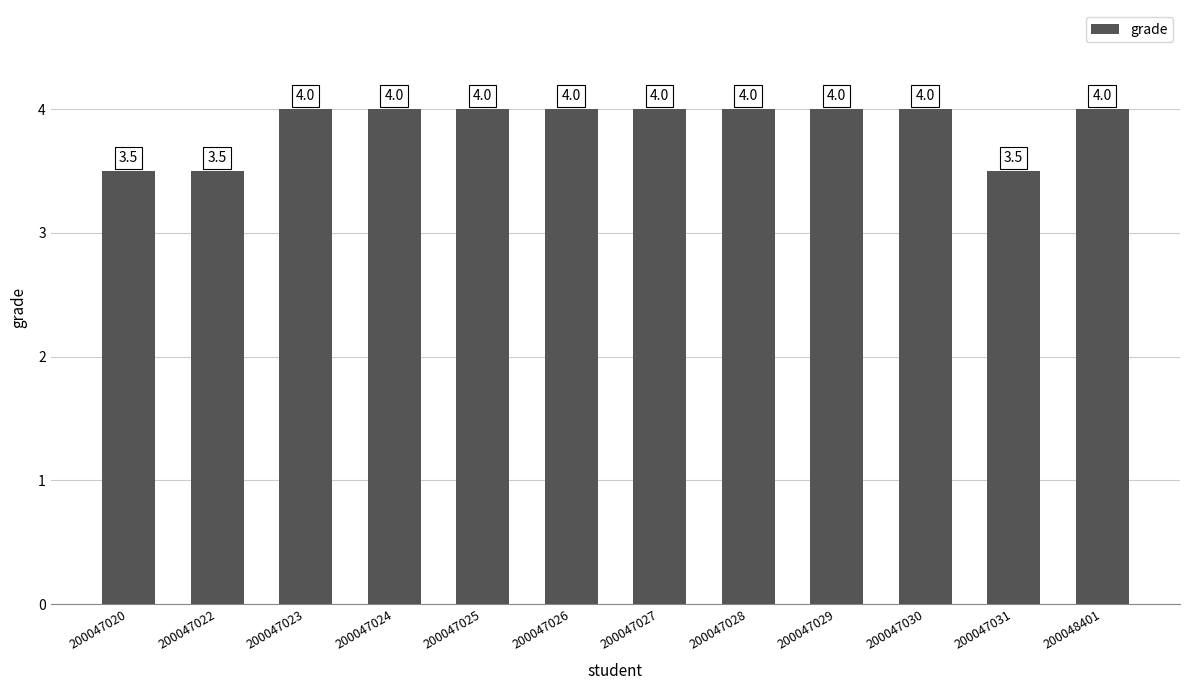

Read the value at 200047026.

4.0